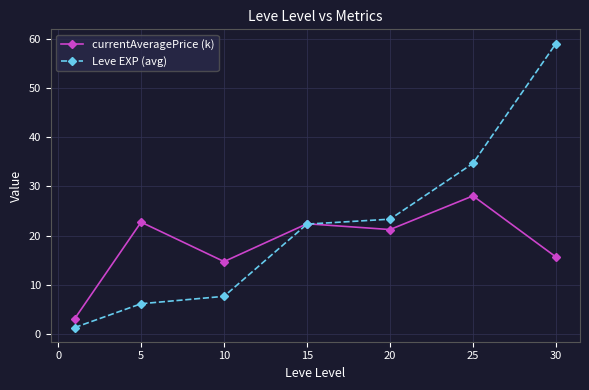

Reading left to right, extract all data points from this chart.

currentAveragePrice (k): 3.1	22.7	14.7	22.4	21.2	28.1	15.7
Leve EXP (avg): 1.3	6.2	7.7	22.3	23.3	34.7	59.0